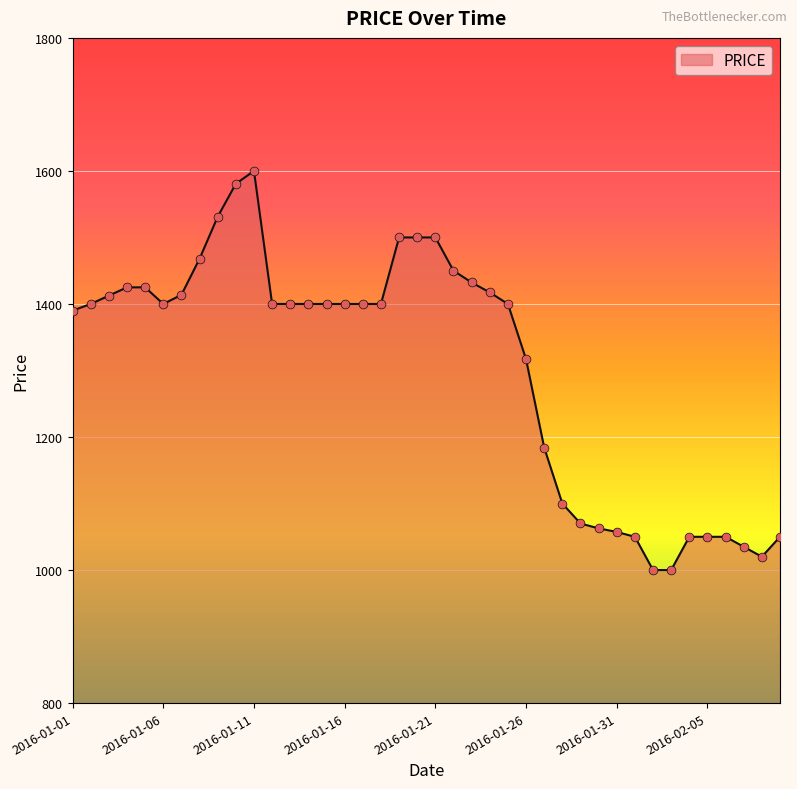

What is the greatest value displayed?

1600.0